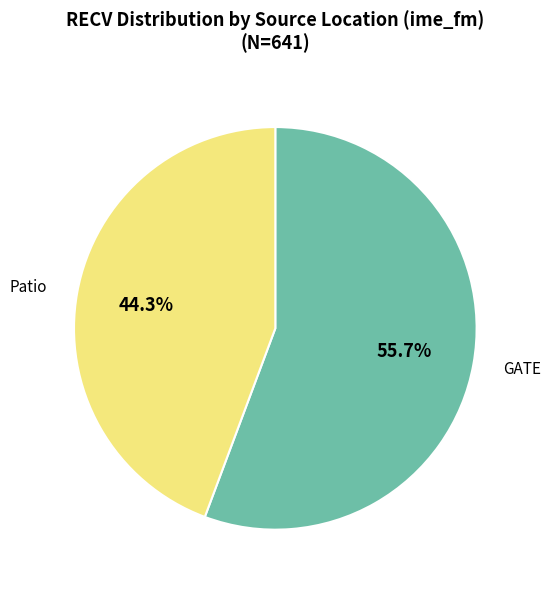

Is there any slice that represents more than half of the pie?

Yes